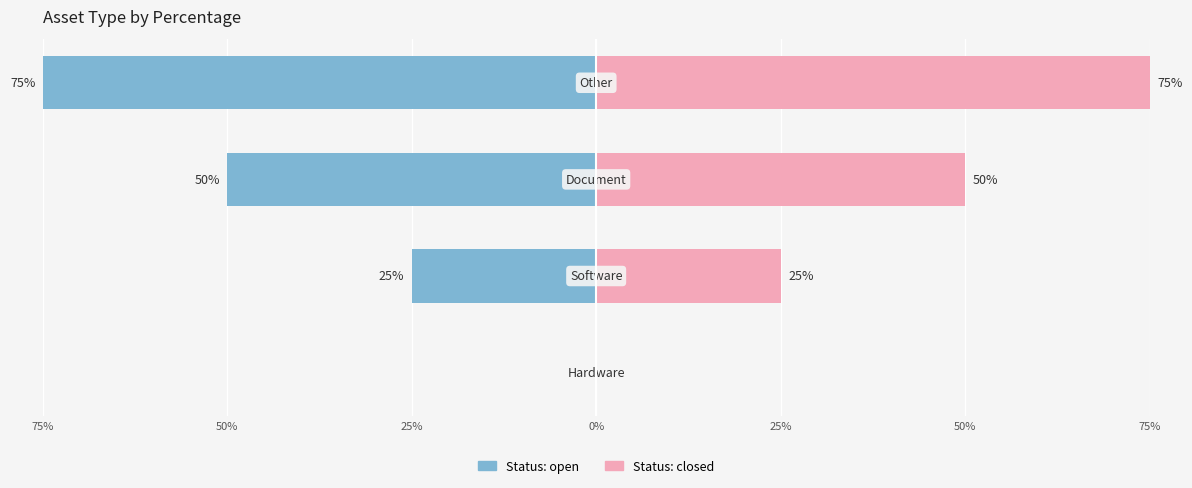

What position from the right is 50%?

3